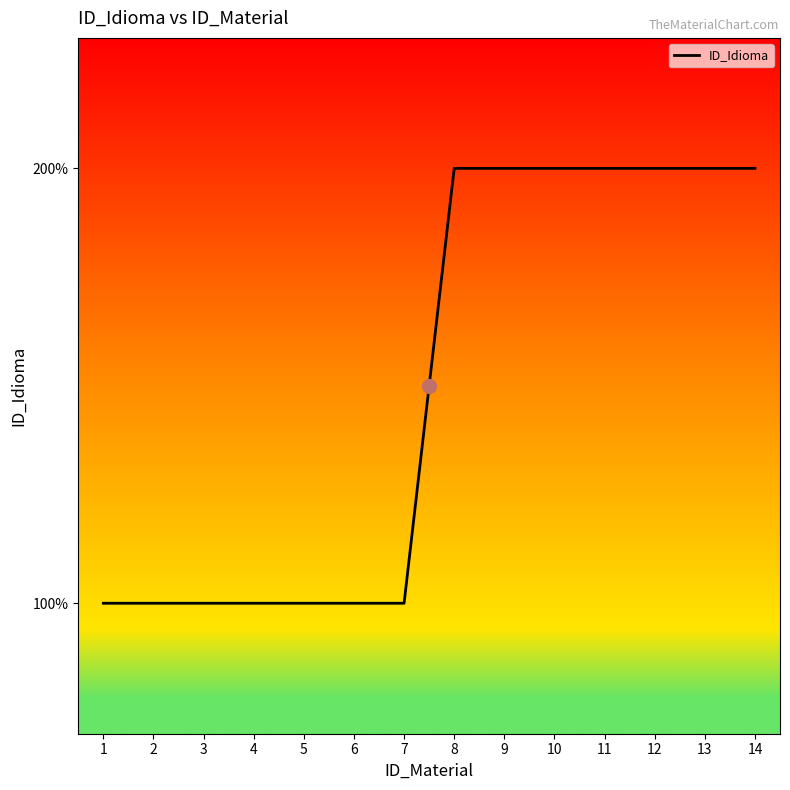

How many values are between 1 and 2?

14